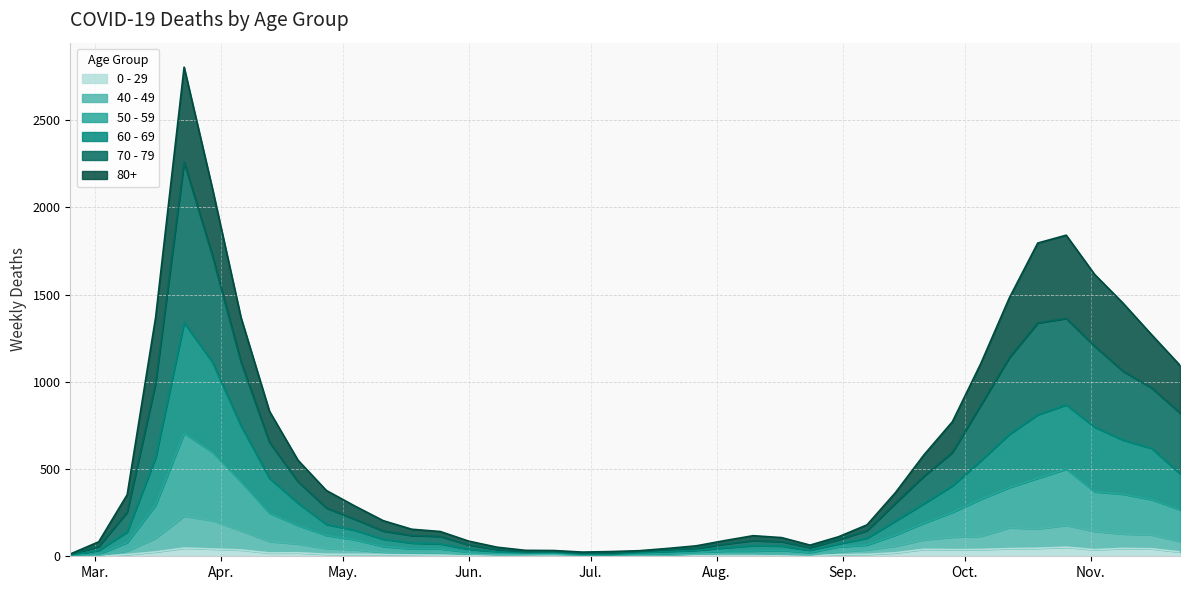

What is the minimum value for 50 - 59?

4